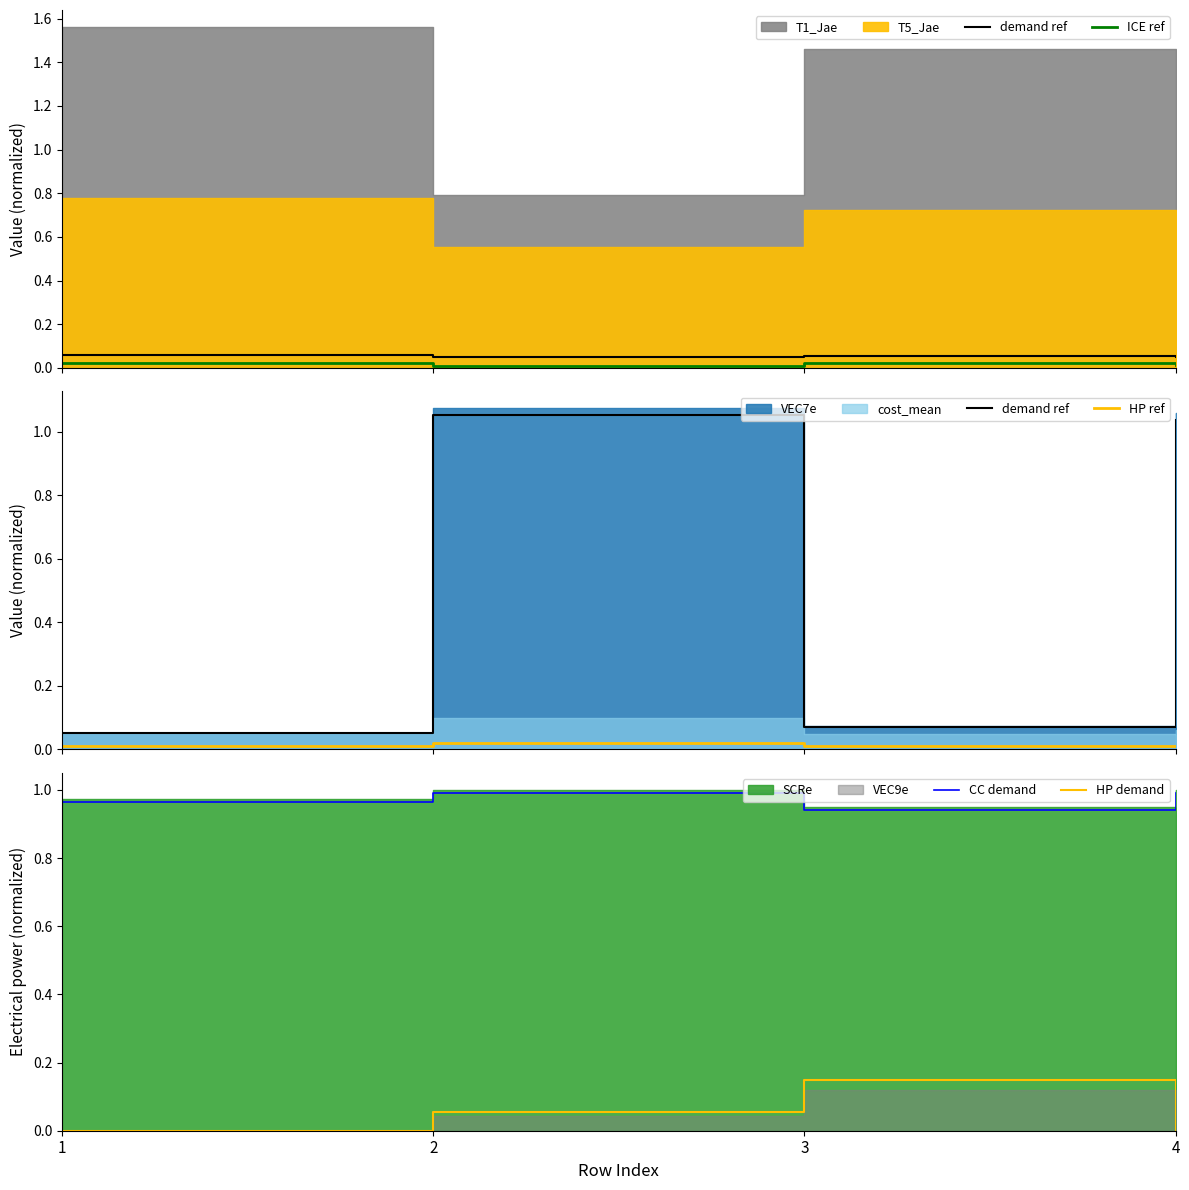

True or false: demand ref has a value of 0.7 at 4.

False